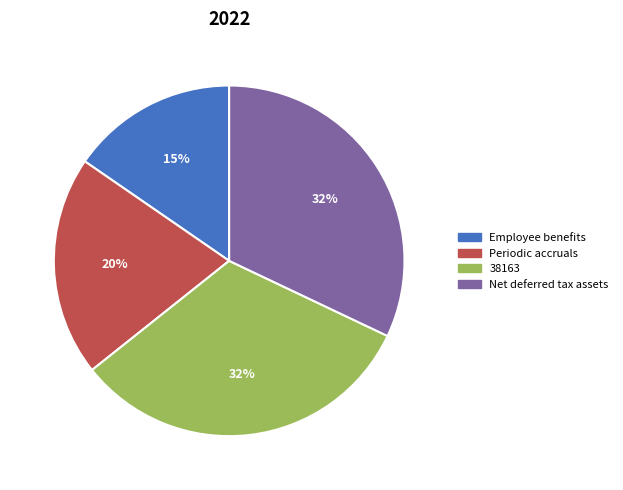

How many segments does this pie chart have?

4